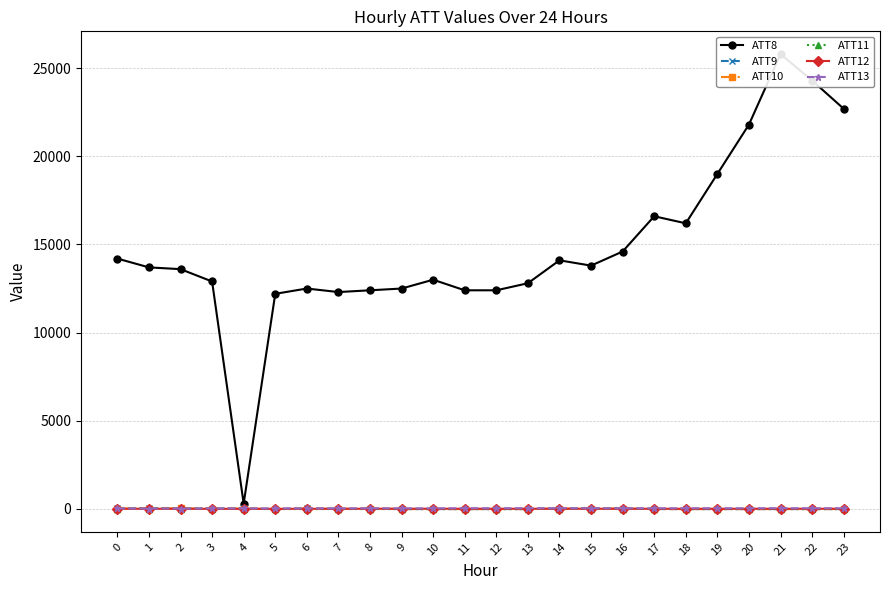

The ATT13 series shows 23.9 at 7. True or false?

True